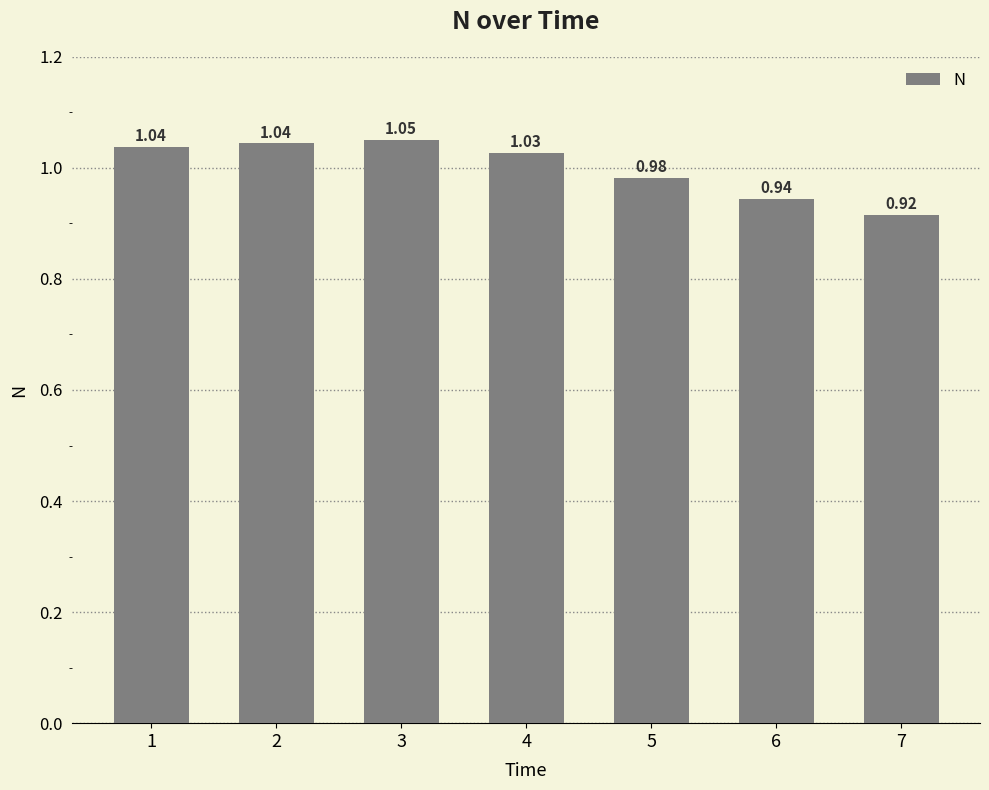

Which has a higher value, 2 or 3?

3